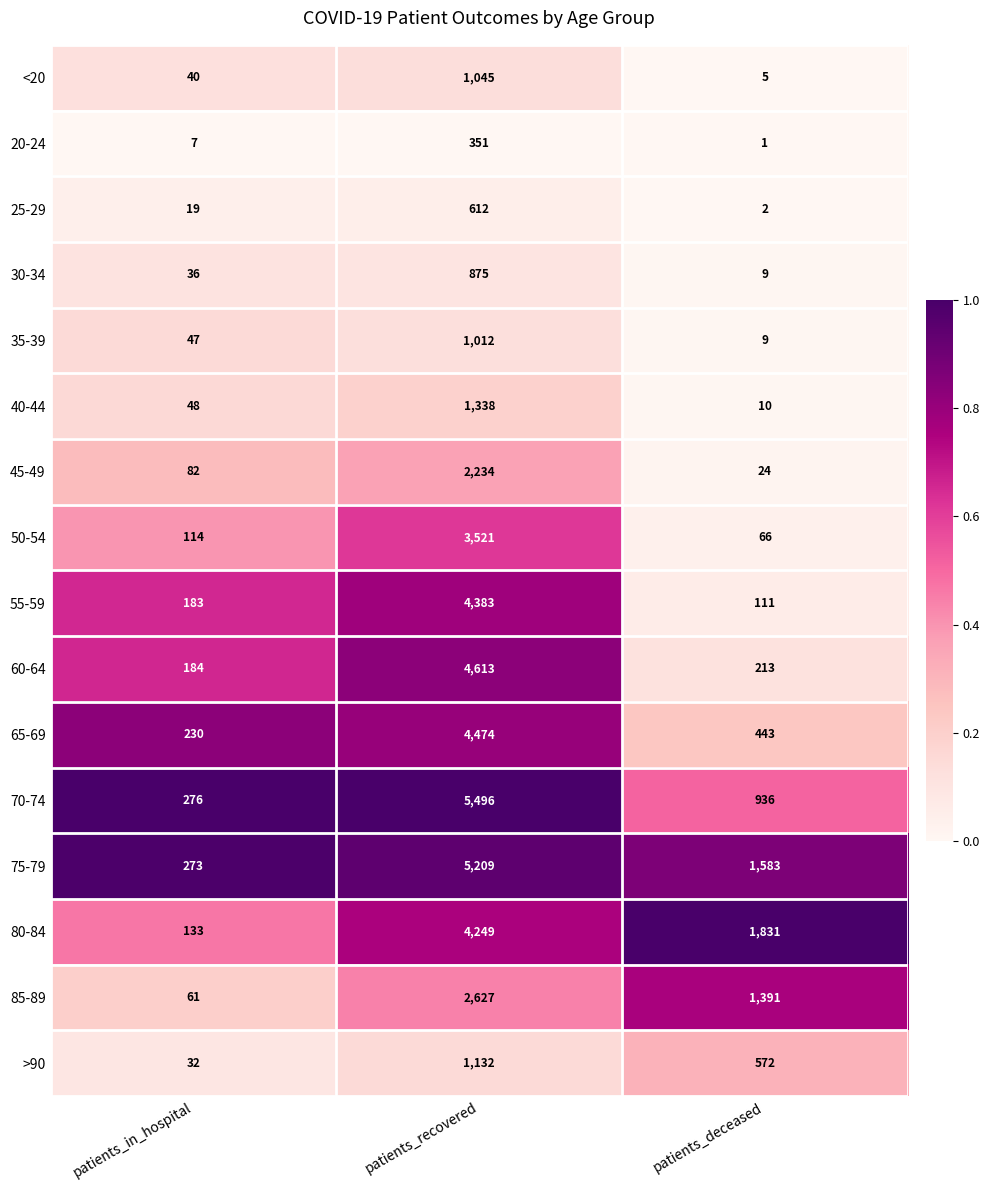

Rank the series by their maximum value, from lowest to highest.

20-24, 25-29, 30-34, 35-39, <20, >90, 40-44, 45-49, 85-89, 50-54, 80-84, 55-59, 65-69, 60-64, 75-79, 70-74